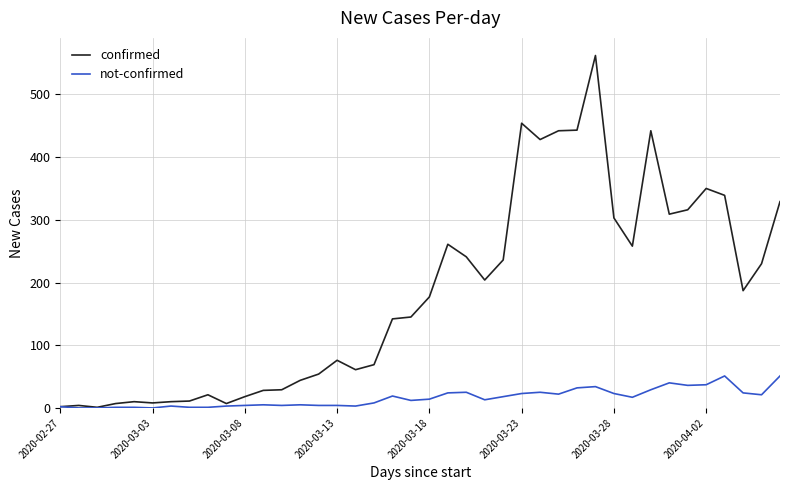

List the series in order of their peak value, highest first.

confirmed, not-confirmed